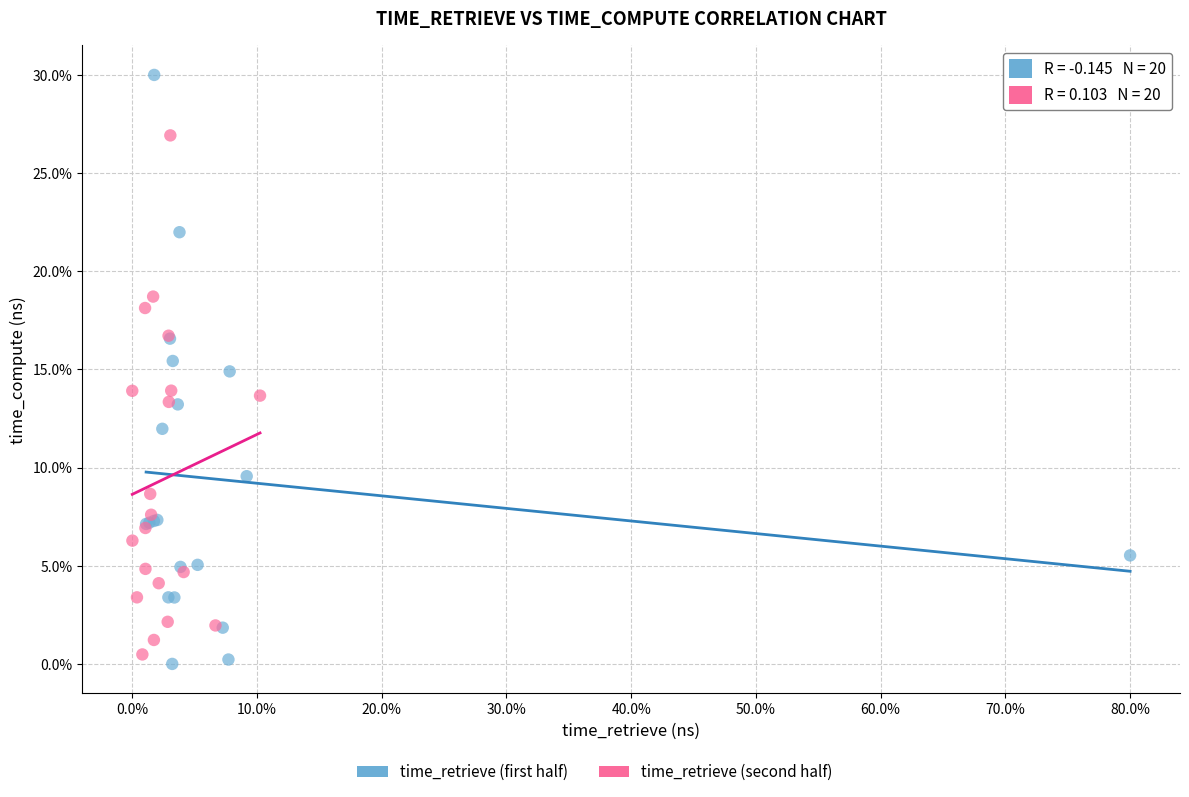

Which series reaches the maximum Y coordinate?

time_retrieve (first half)